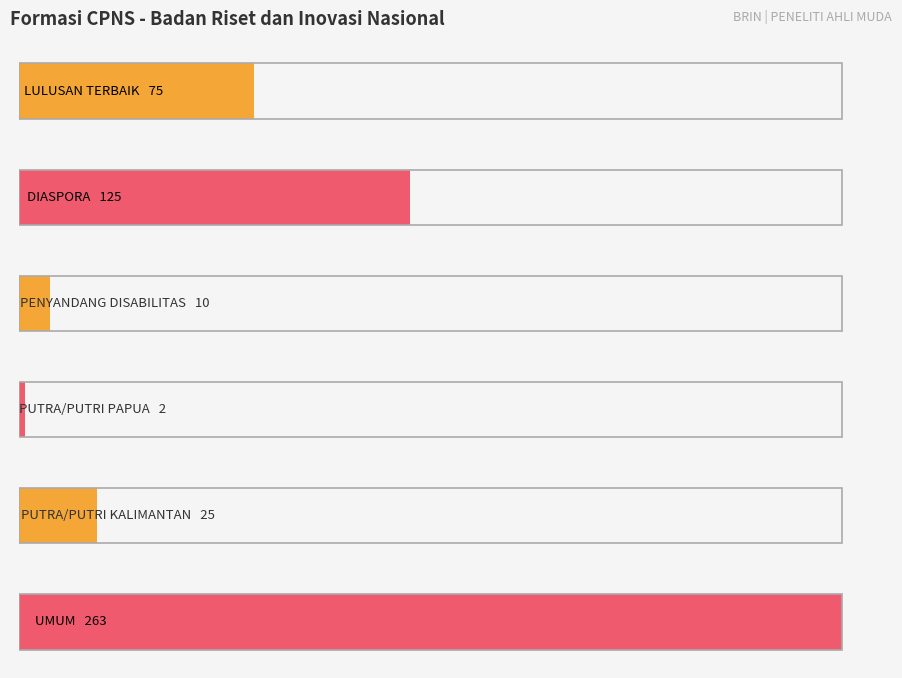

What is the label of the 2nd bar from the right?

PUTRA/PUTRI KALIMANTAN